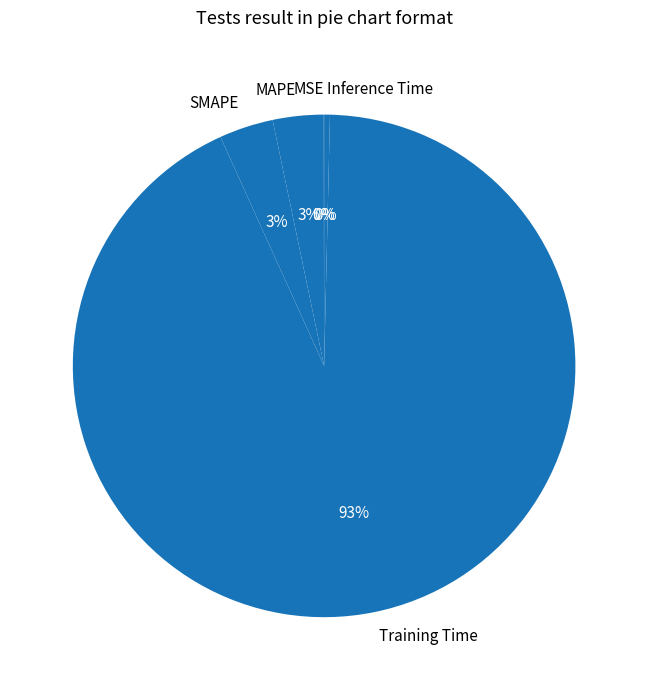

To the nearest percent, what is the average slice percentage?

20%